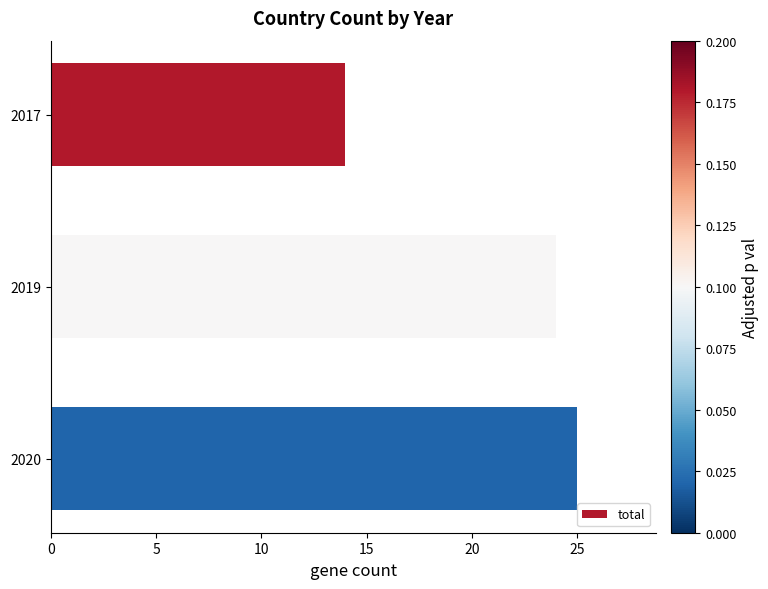

The chart shows a value of 10 at 2020. True or false?

False